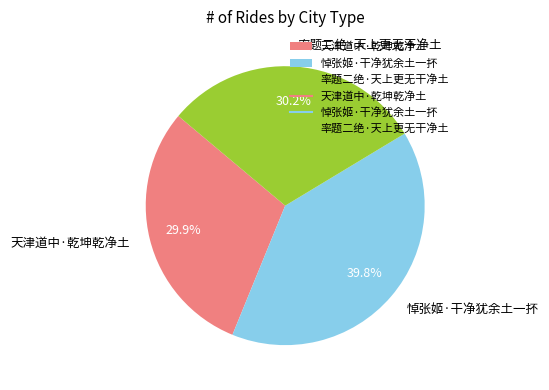

Is 悼张姬·干净犹余土一抔 the majority of the pie?

No